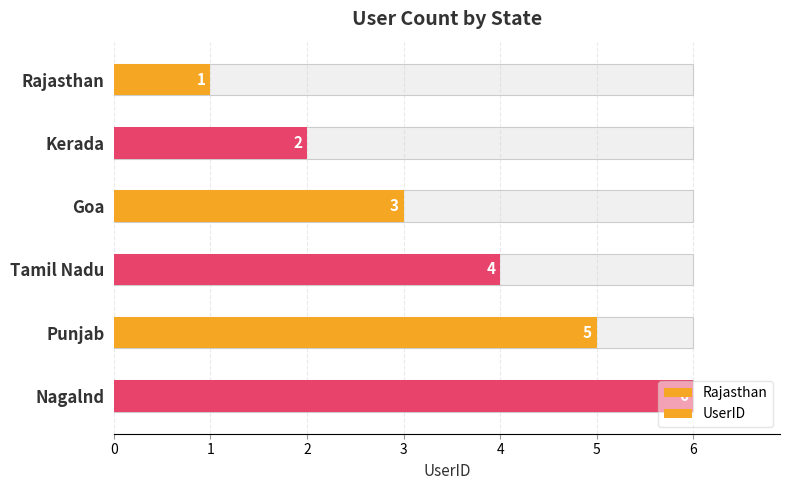

Reading right to left, list all the values displayed in this chart.

6	5	4	3	2	1